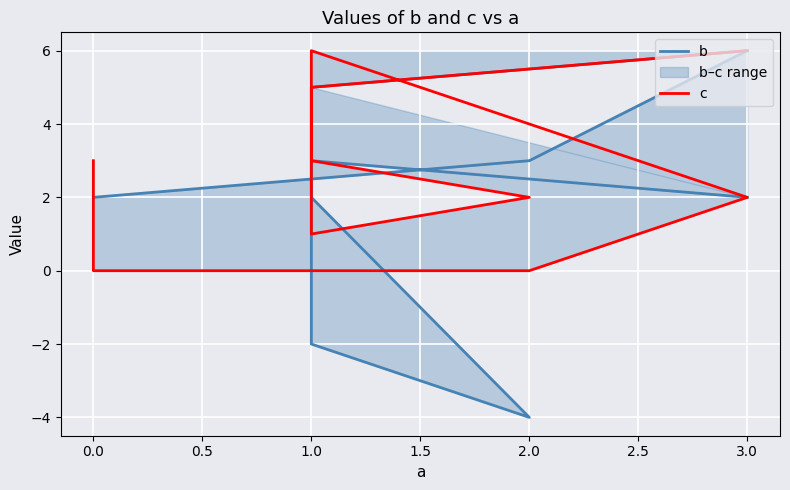

What is the smallest value displayed?

-4